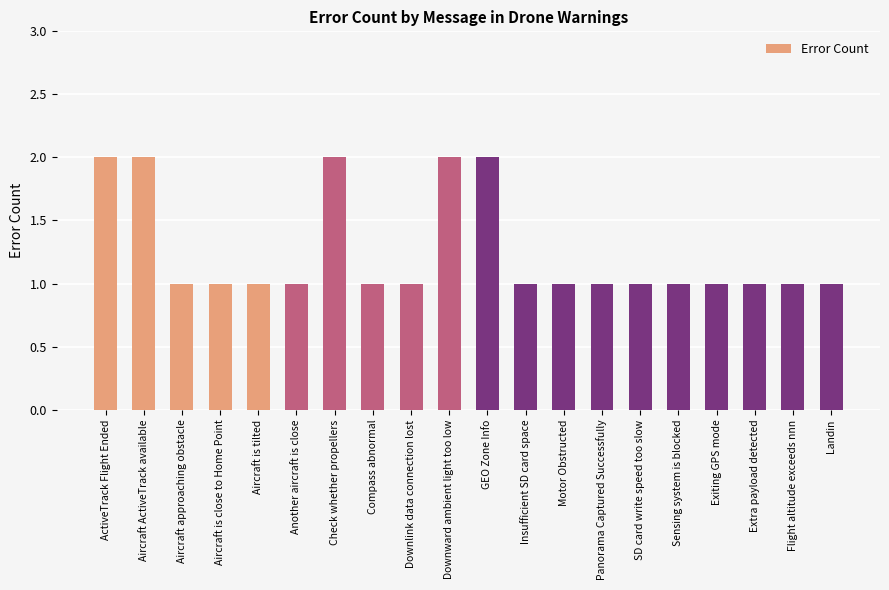

How many bars are there in total?

20